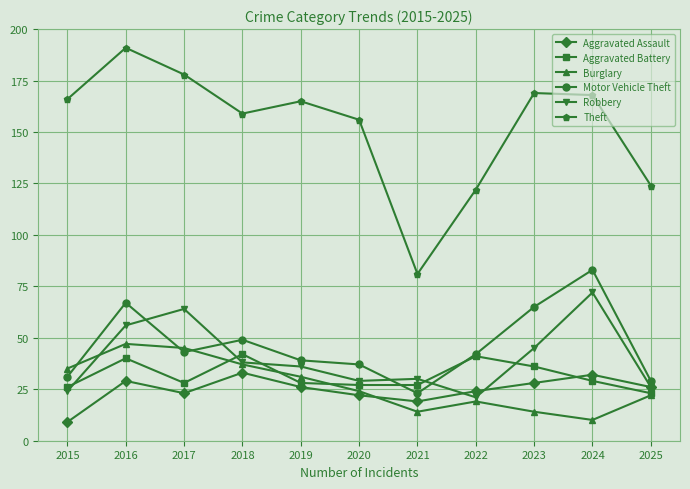

True or false: Motor Vehicle Theft and Robbery cross at least once.

True